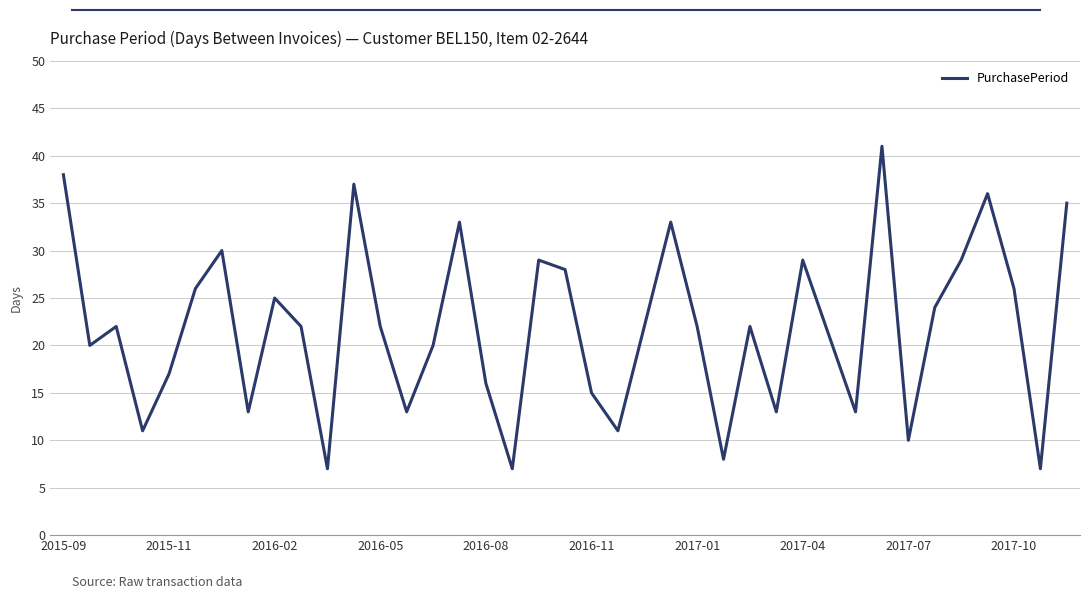

What is the smallest value displayed?

7